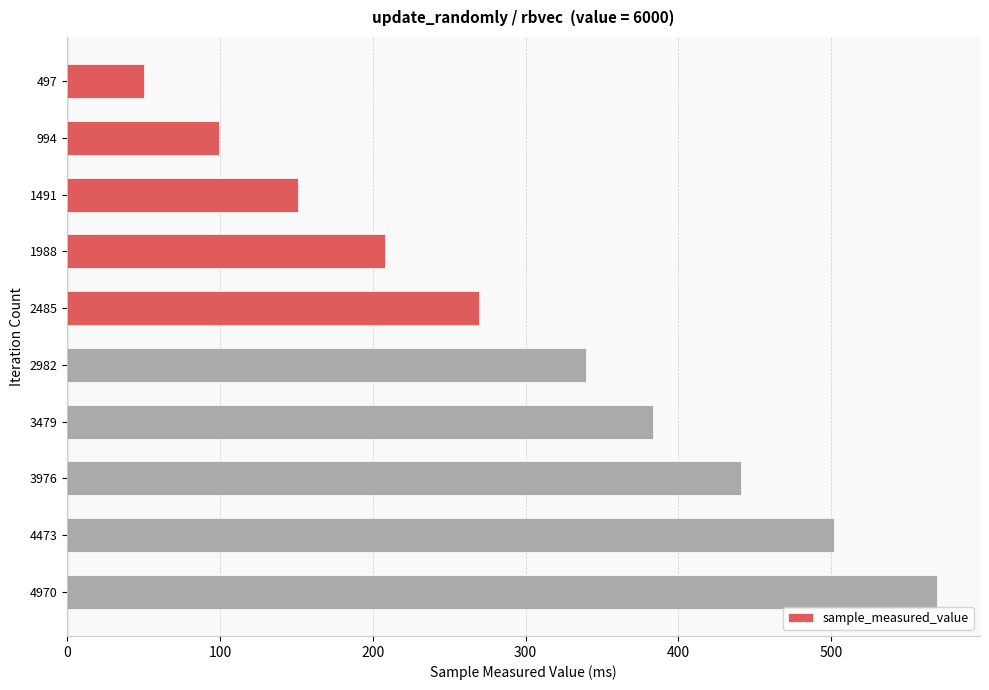

What is the value of the 3rd bar from the top?

151.3